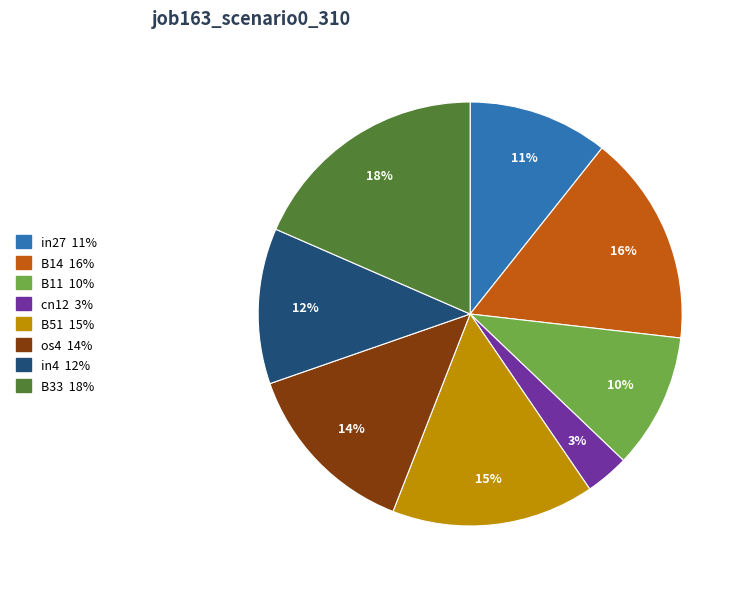

How many segments does this pie chart have?

8